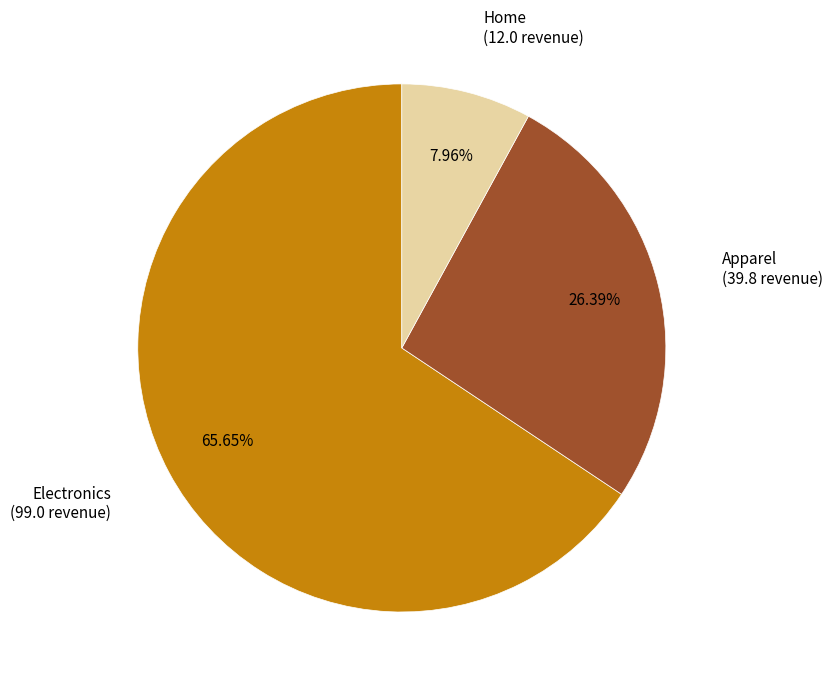

Combined, do Electronics and Home account for over 50%?

Yes